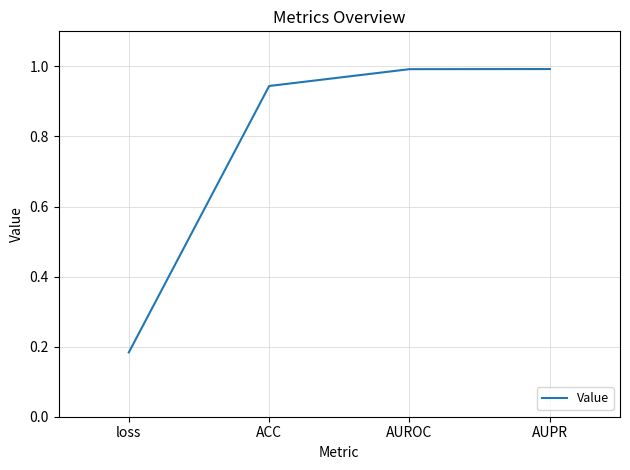

Which category has the lowest value across all series?

loss